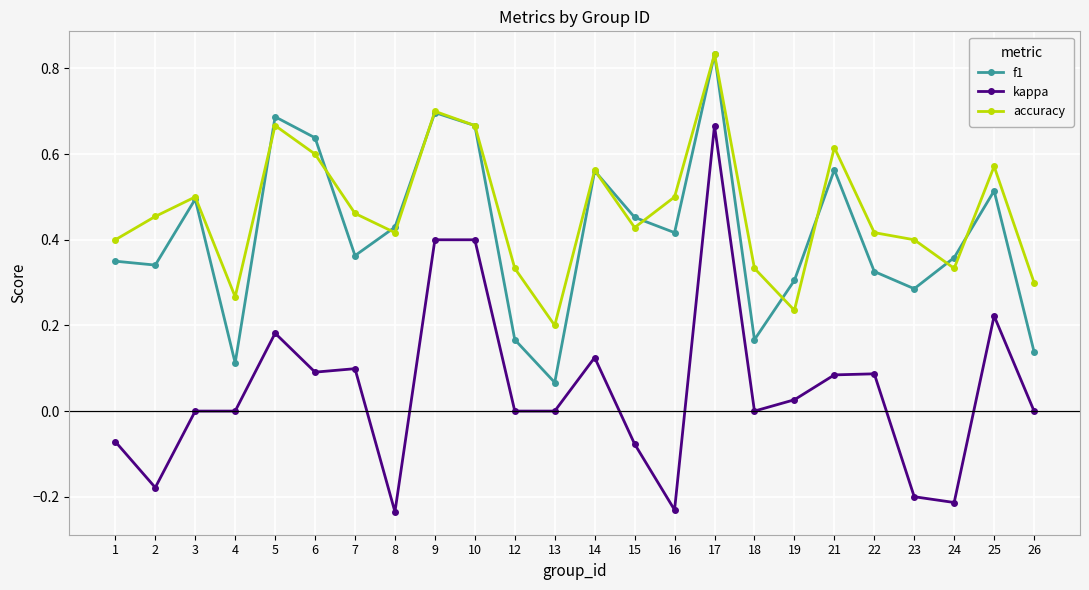

At 18, list the series in order from largest to smallest.

accuracy, f1, kappa